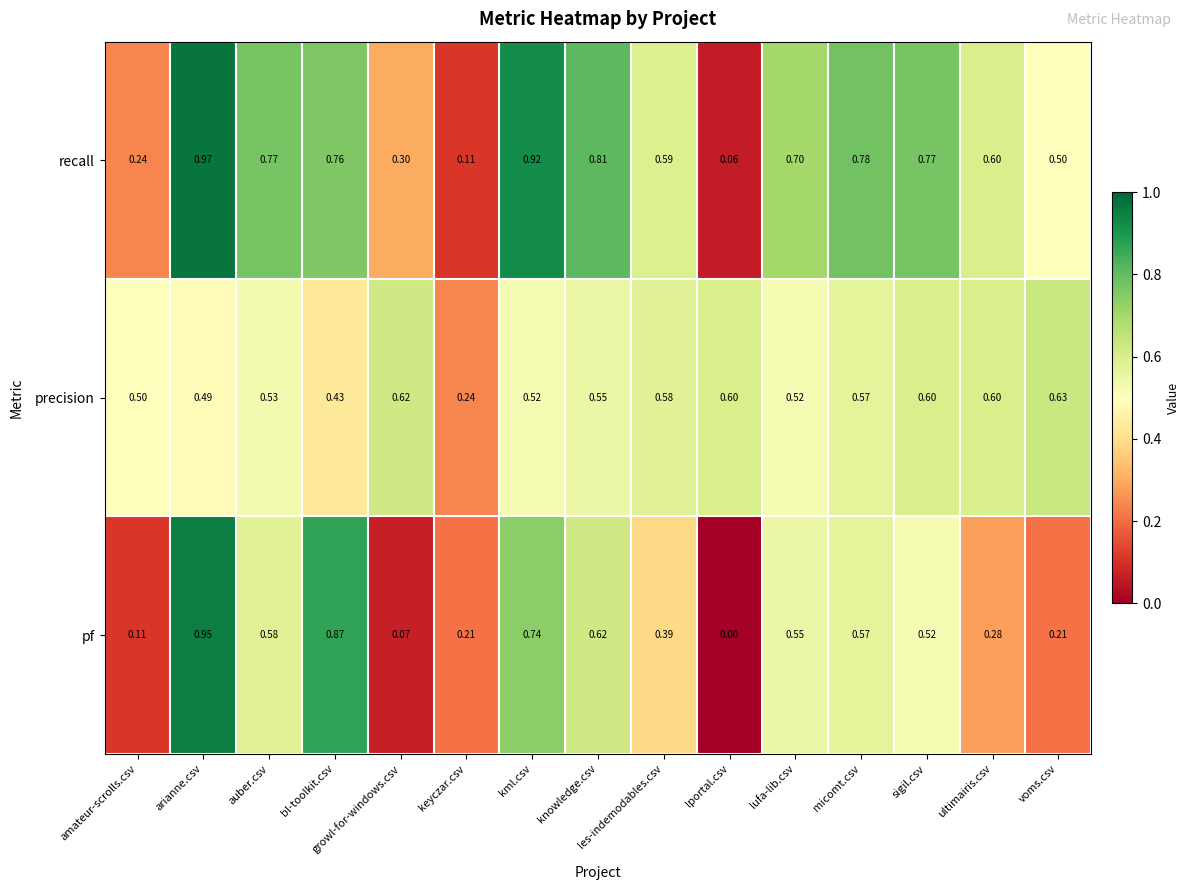

Which label corresponds to the largest value in the chart?

arianne.csv